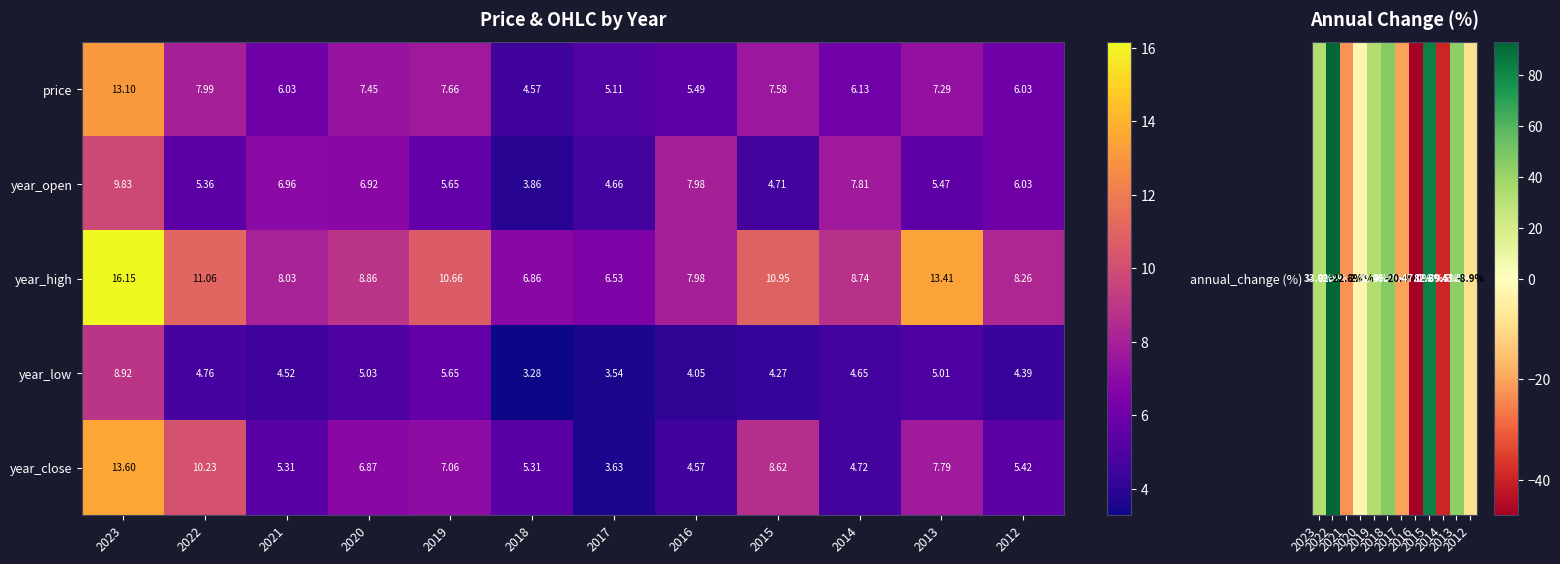

Which series changed the most between 2013 and 2012?

year_high